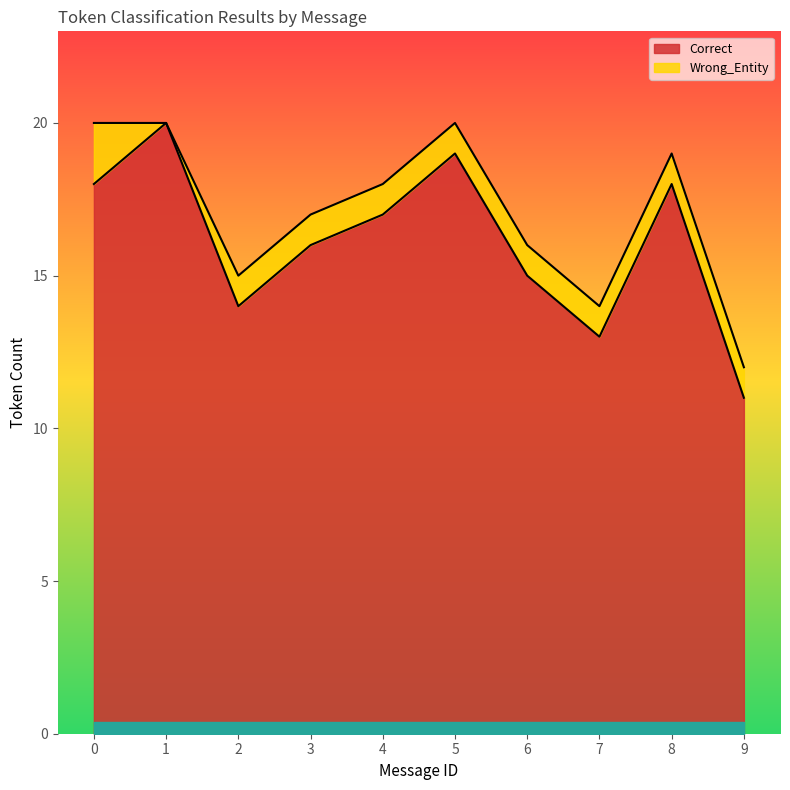

True or false: Correct has a value of 3 at 8.

False